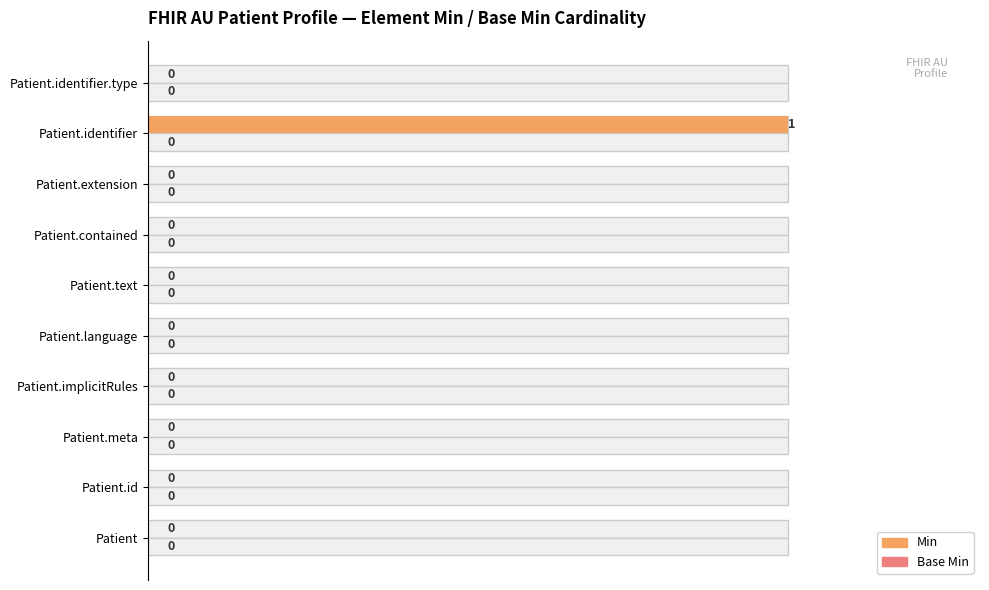

How many data points does each series have?

10